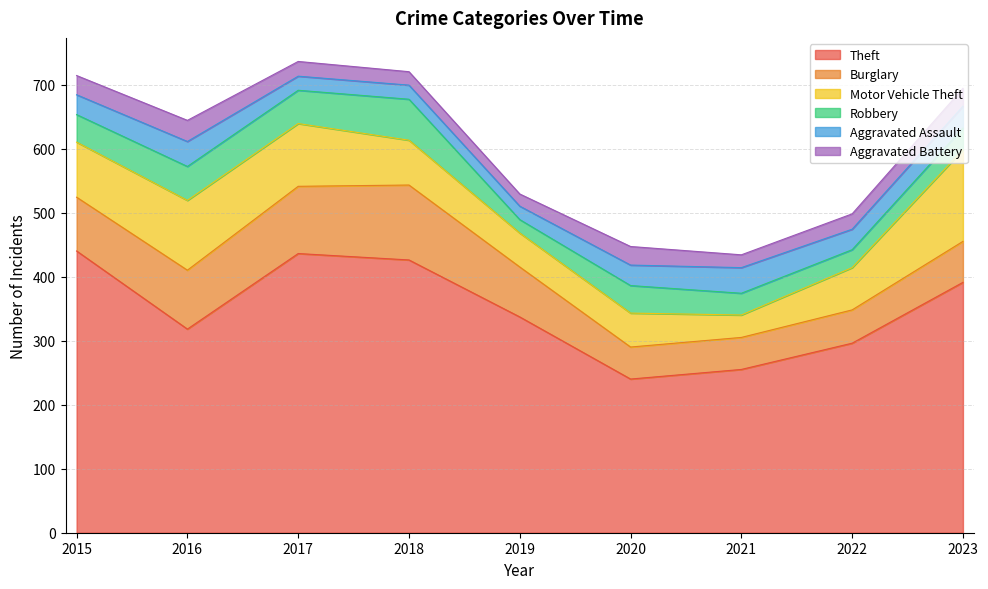

Which series changed the most between 2015 and 2019?

Theft